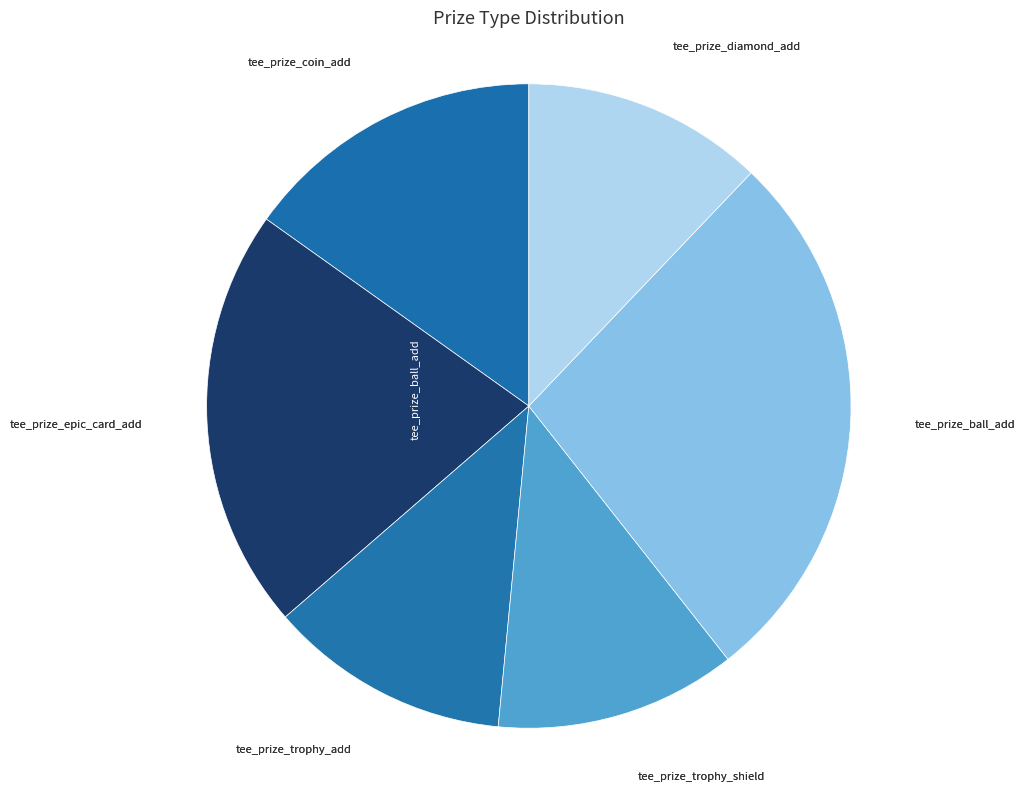

Do tee_prize_coin_add and tee_prize_diamond_add together represent more than half of the pie?

No